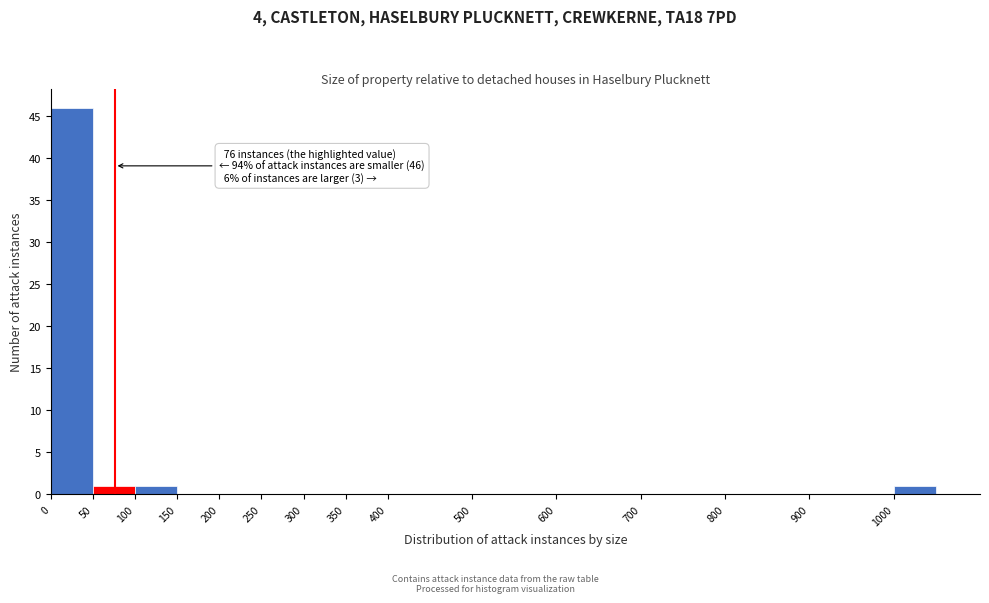

Which range on the x-axis has the tallest bar?

0 to 50